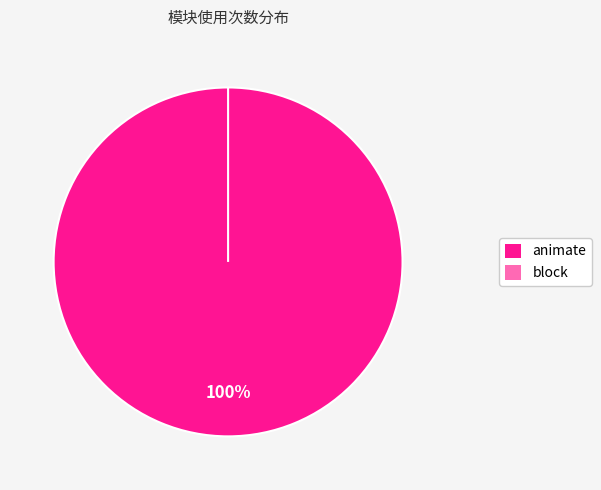

Rank the categories by value from lowest to highest.

block, animate